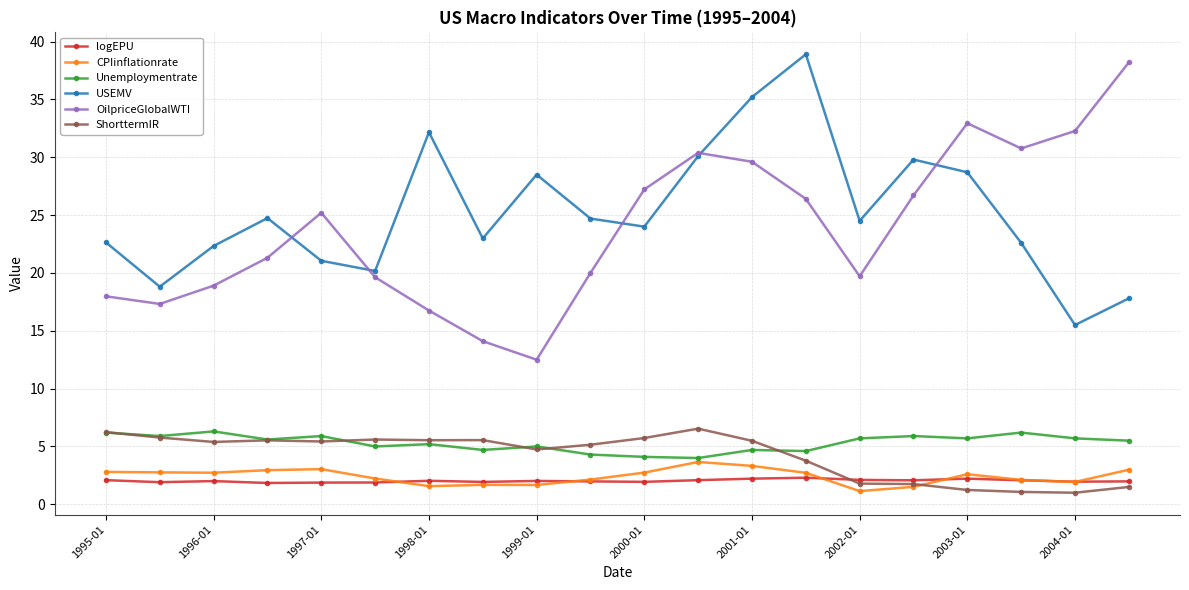

At how many categories does at least one series exceed 16?

20